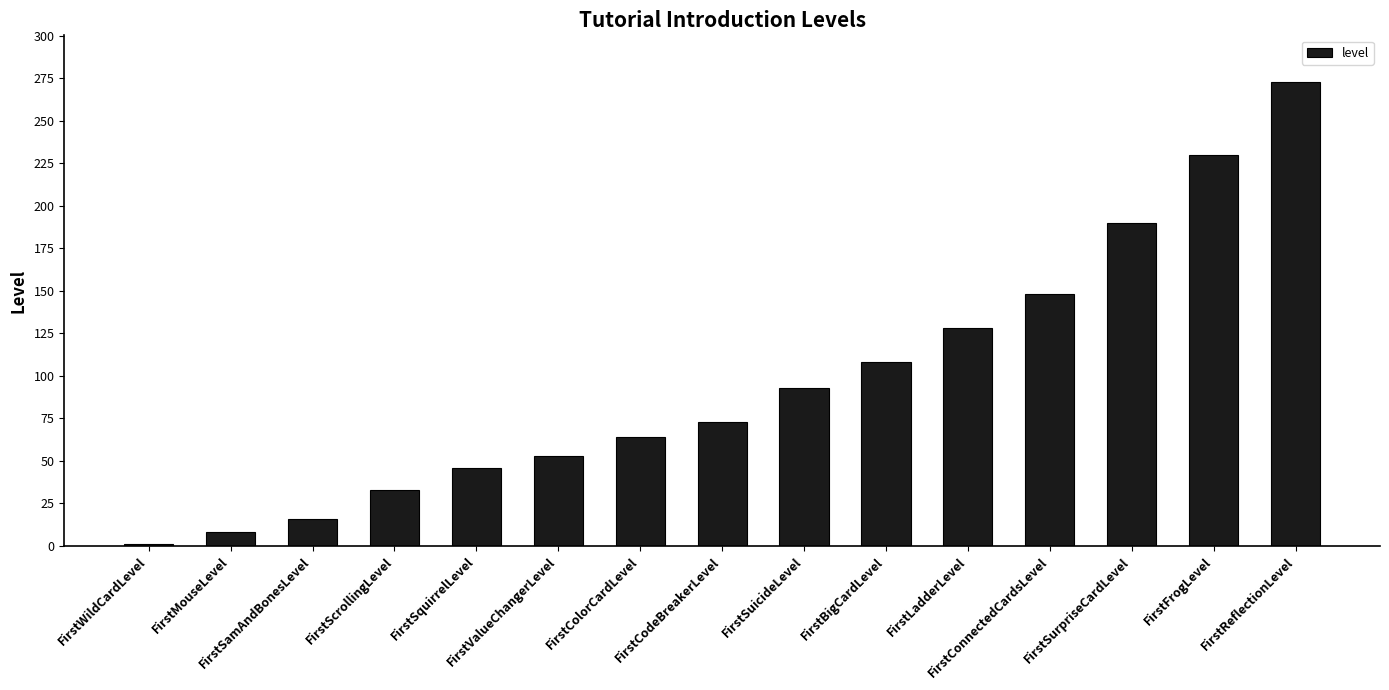

Rank the categories by value from highest to lowest.

FirstReflectionLevel, FirstFrogLevel, FirstSurpriseCardLevel, FirstConnectedCardsLevel, FirstLadderLevel, FirstBigCardLevel, FirstSuicideLevel, FirstCodeBreakerLevel, FirstColorCardLevel, FirstValueChangerLevel, FirstSquirrelLevel, FirstScrollingLevel, FirstSamAndBonesLevel, FirstMouseLevel, FirstWildCardLevel